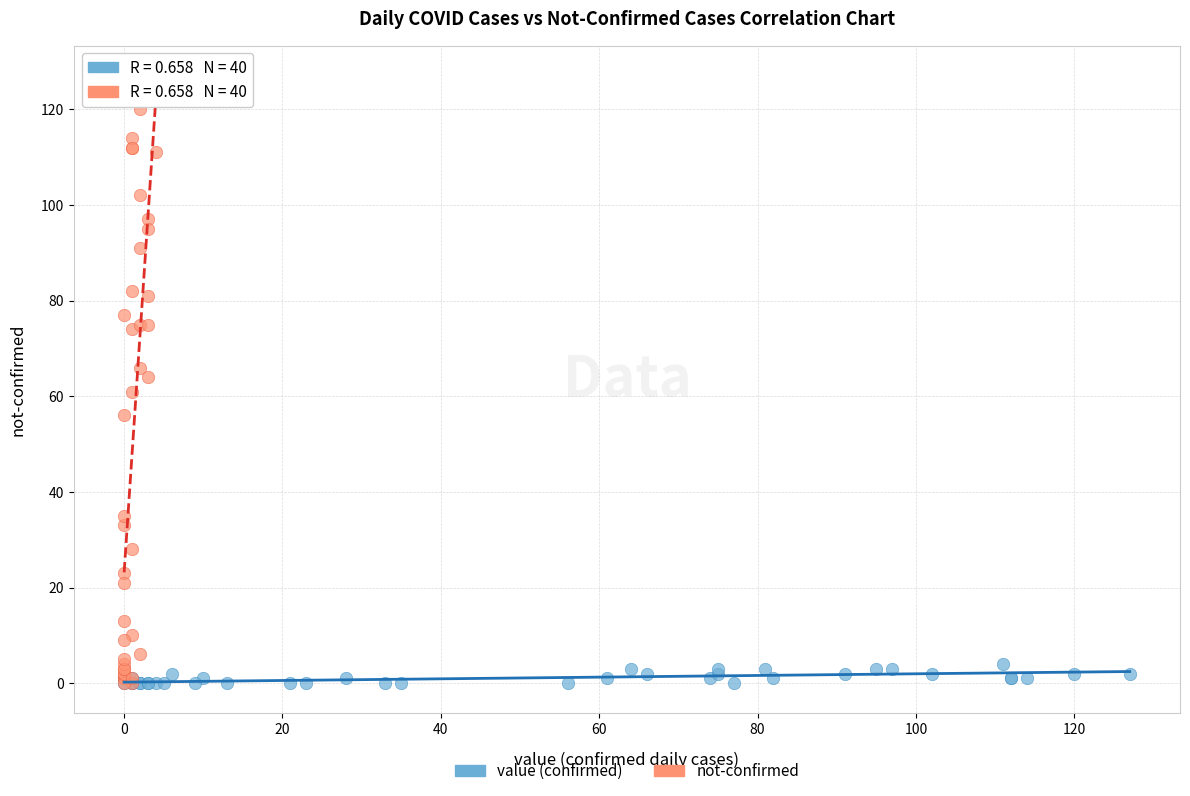

Which series reaches the maximum Y coordinate?

not-confirmed